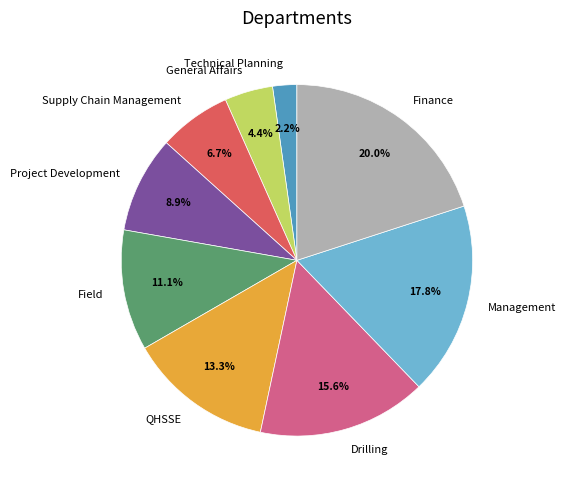

Is the sum of Finance and Supply Chain Management greater than half?

No